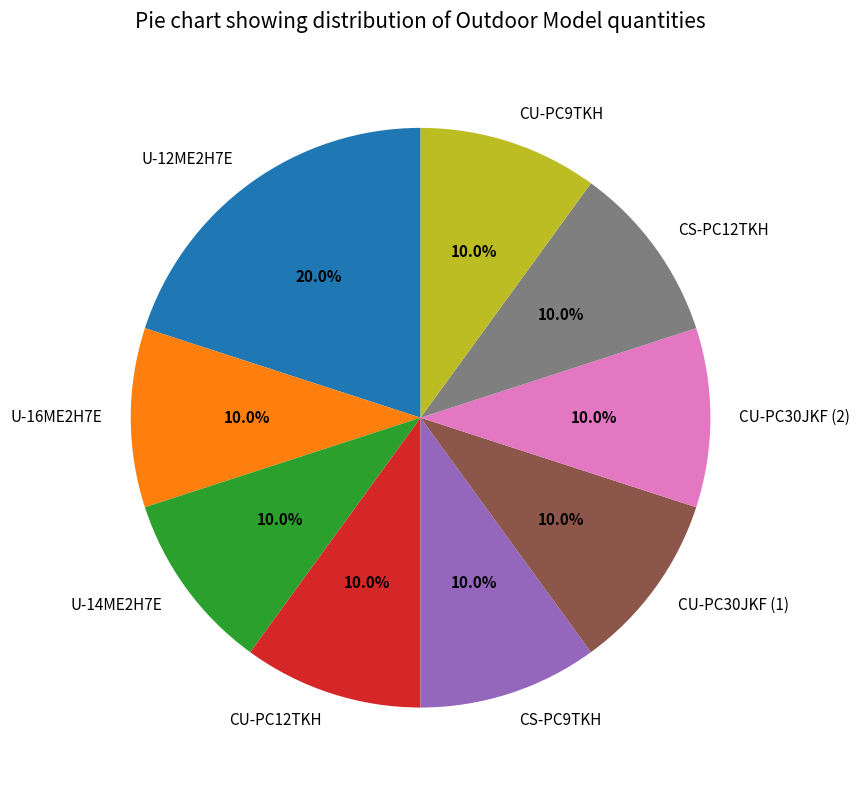

How many slices are in this pie chart?

9